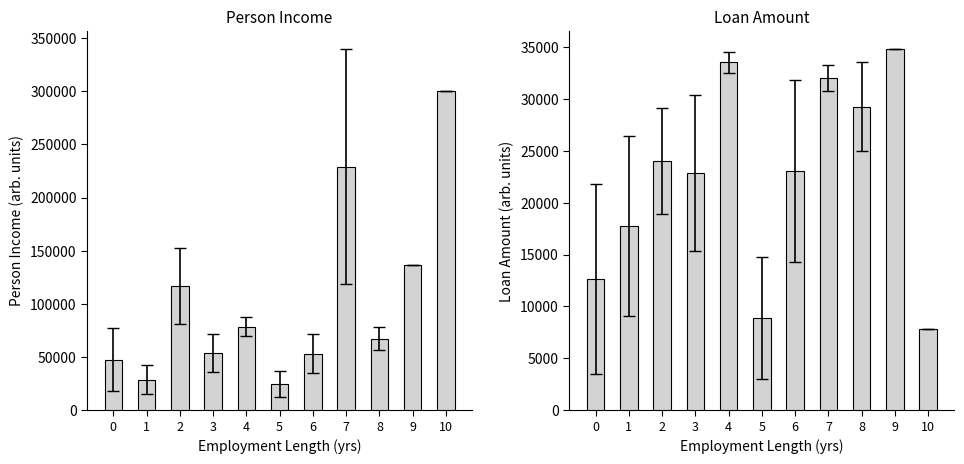

Reading right to left, transcribe all the data shown in this chart.

person_income: 10=300000.0	9=137000.0	8=67149.4	7=229037.0	6=53333.3	5=24693.0	4=78415.0	3=54166.7	2=116914.3	1=28800.0	0=47326.7
loan_amnt: 10=7800.0	9=34800.0	8=29250.0	7=32016.7	6=23033.3	5=8900.0	4=33500.0	3=22841.7	2=24035.7	1=17750.0	0=12633.3